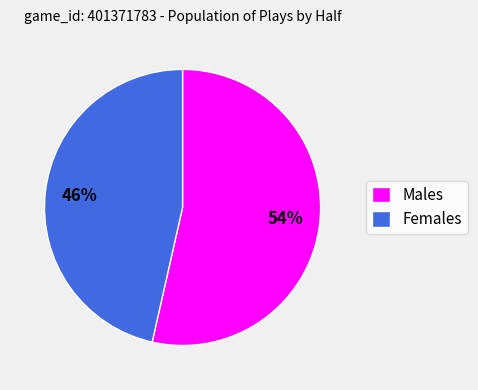

Is there any slice that represents more than half of the pie?

Yes